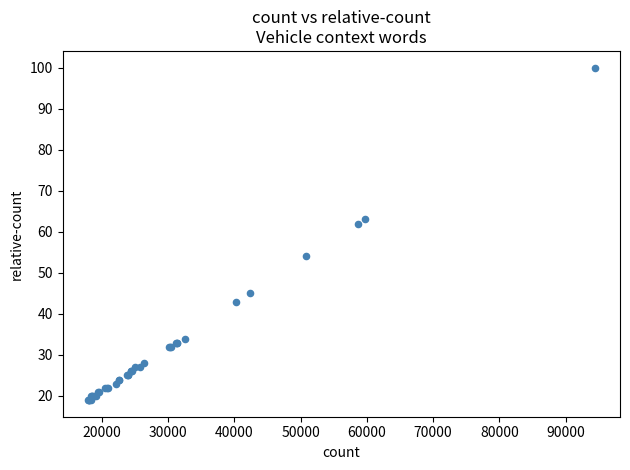

What Y value in the scatter plot is closest to 59?

62